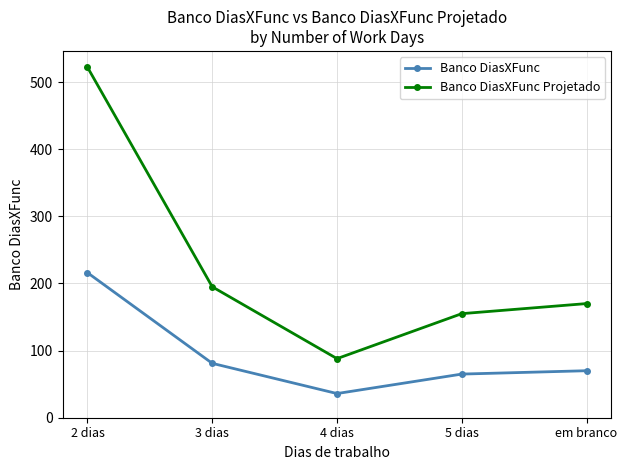

What is the average value of the Banco DiasXFunc Projetado series?

226